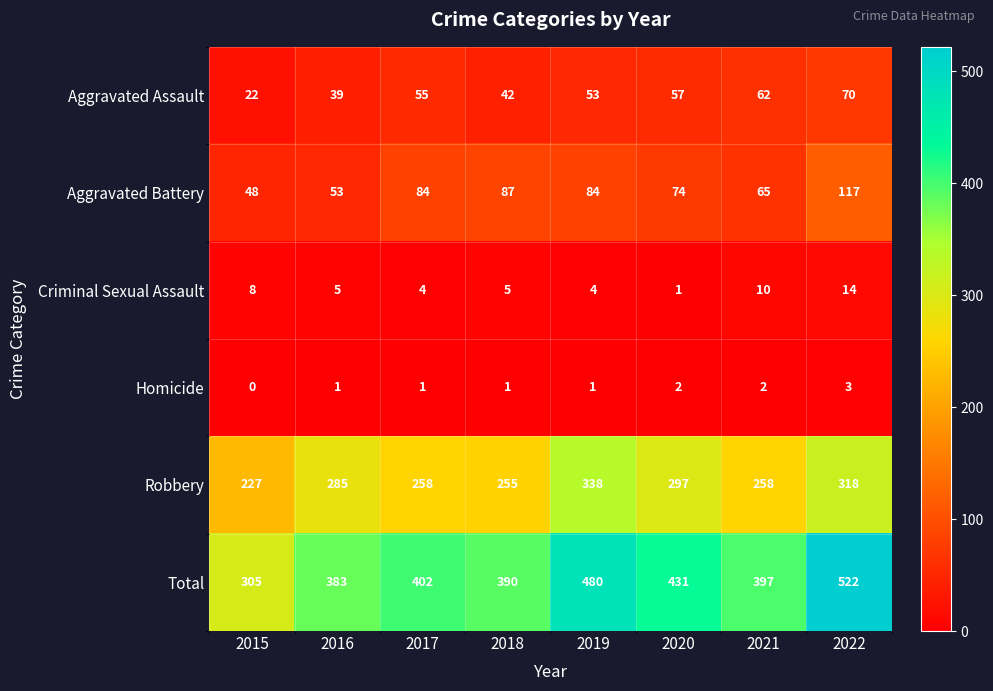

At which label is Robbery closest to 282?

2016